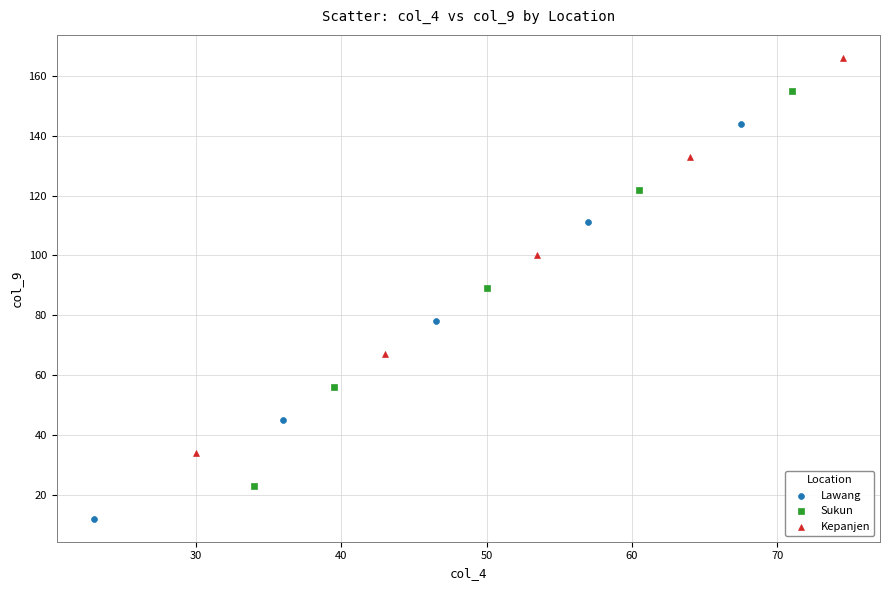

Which series contains the lowest Y value?

Lawang